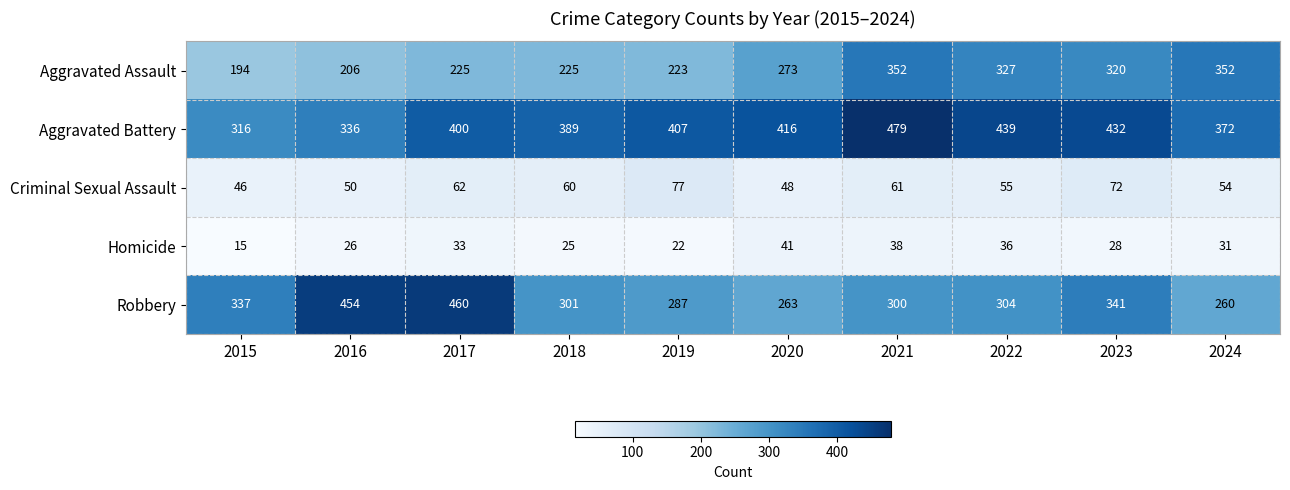

At 2023, list the series in order from largest to smallest.

Aggravated Battery, Robbery, Aggravated Assault, Criminal Sexual Assault, Homicide